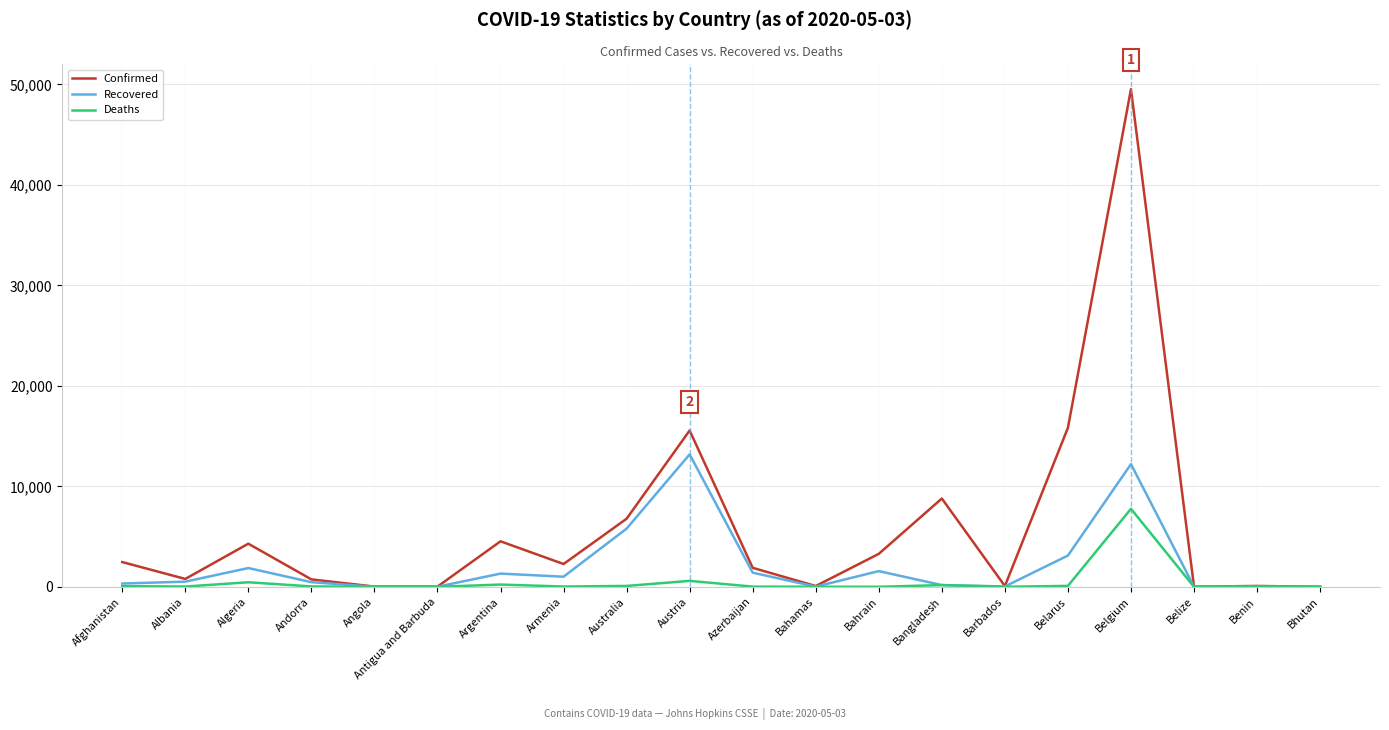

Rank the series by their maximum value, from lowest to highest.

Deaths, Recovered, Confirmed